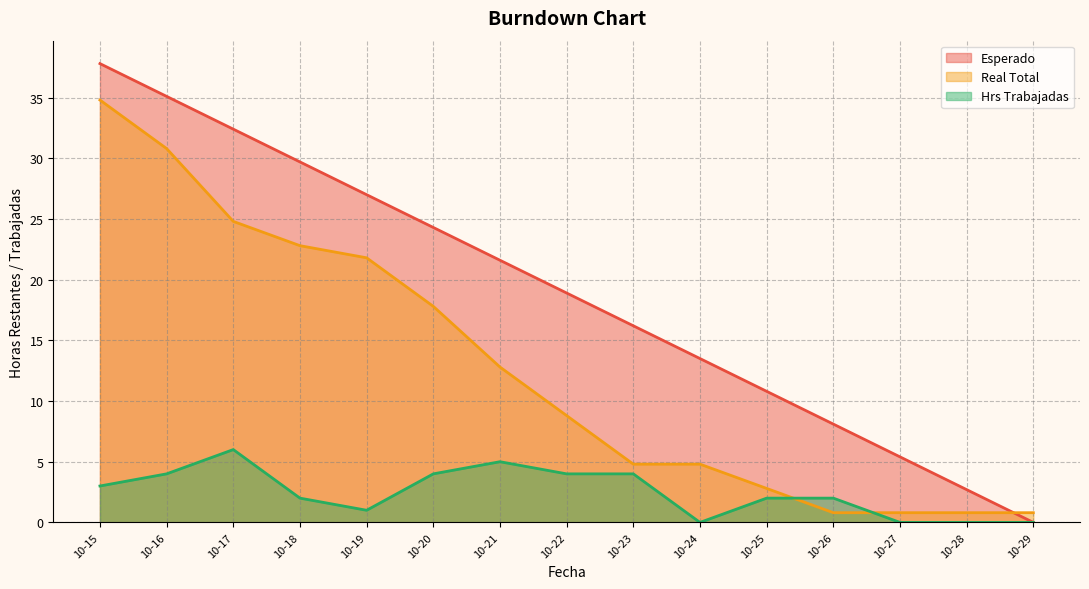

List the series in order of their overall mean, highest first.

Esperado, Real Total, Hrs Trabajadas